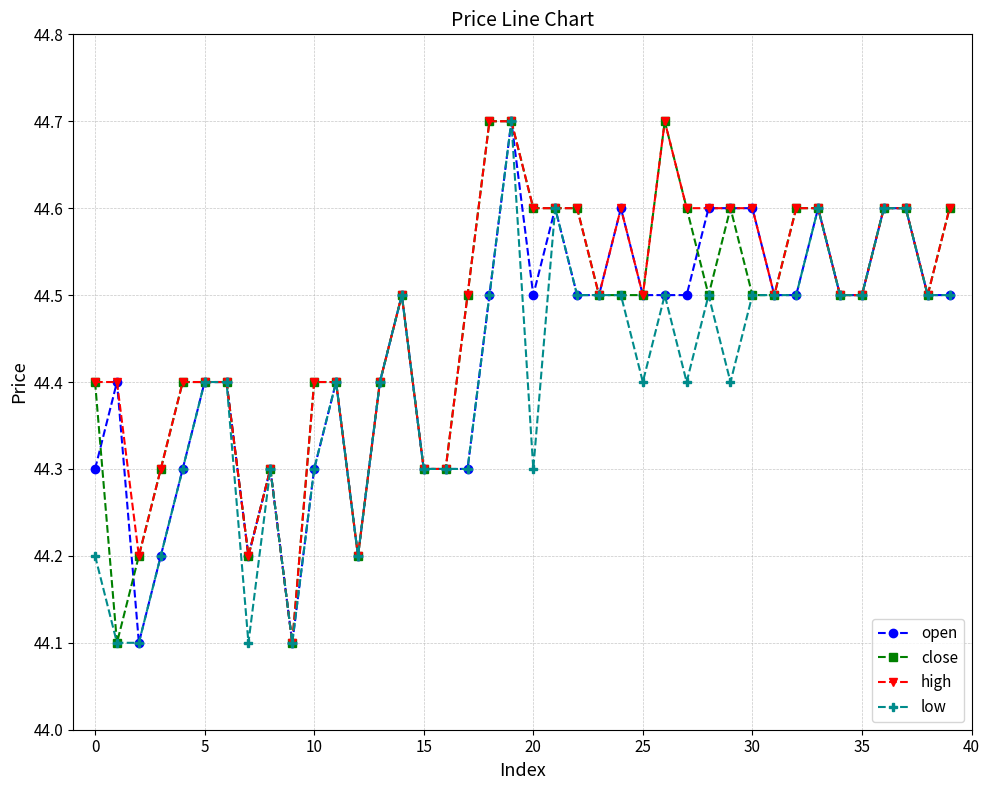

At how many categories does at least one series exceed 44?

40